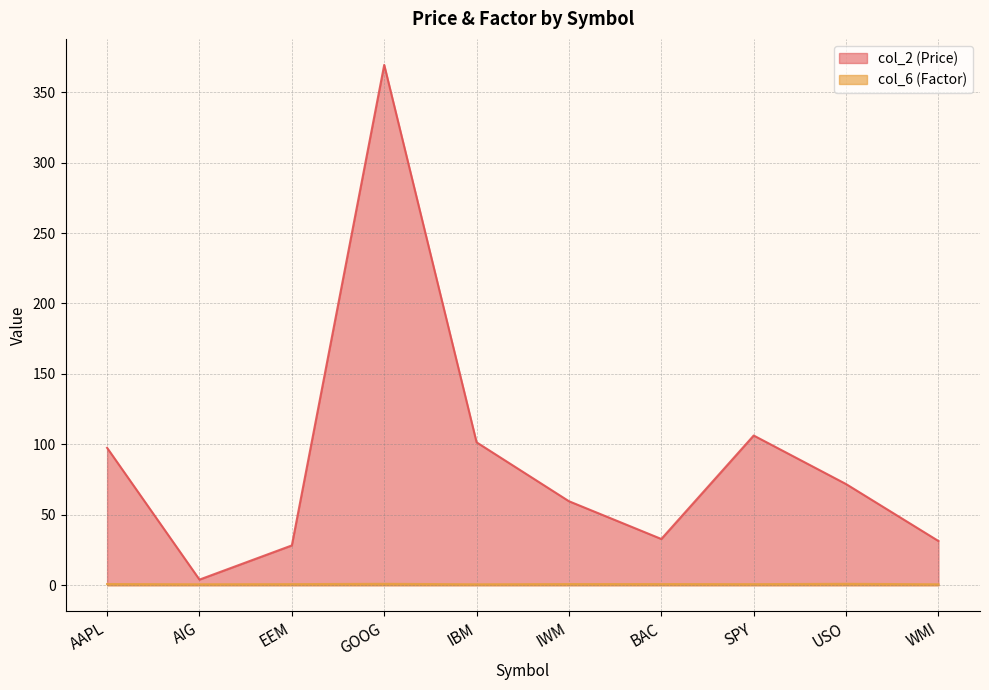

What is the label of the 2nd point from the right?

USO